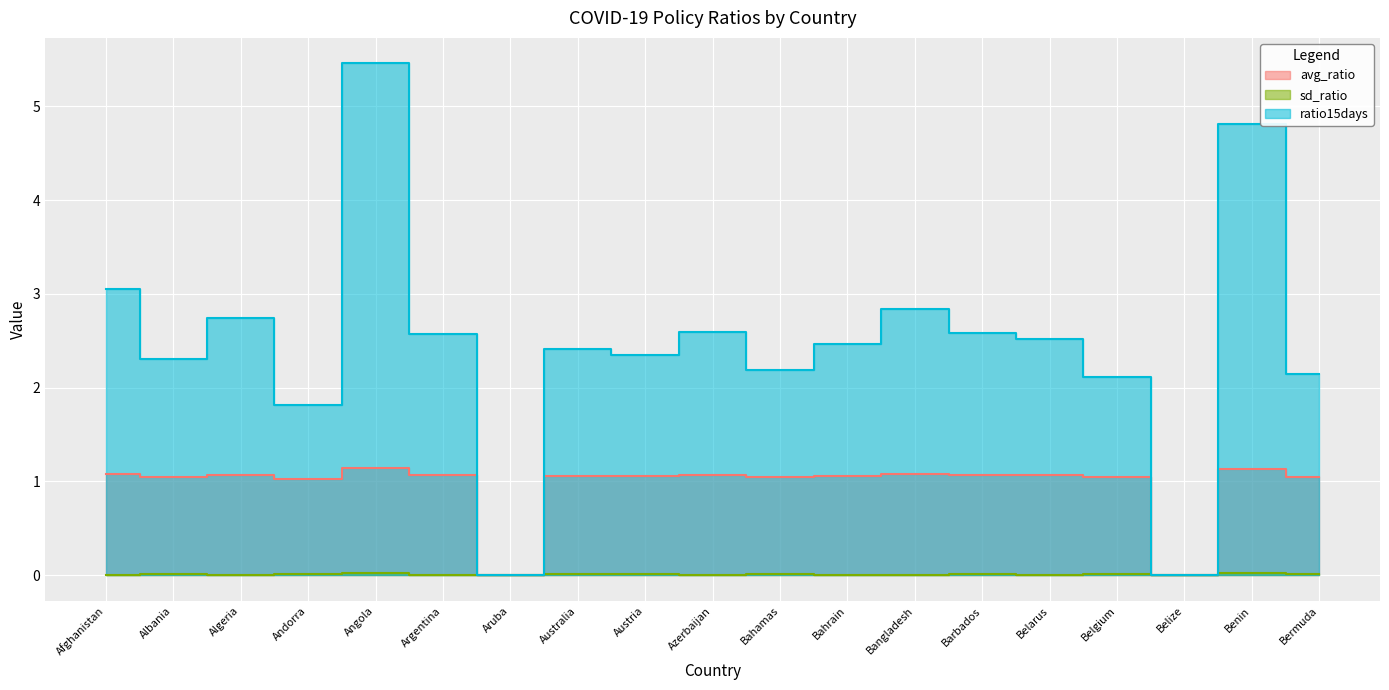

Reading left to right, transcribe all the data shown in this chart.

avg_ratio: 1.1	1.1	1.1	1.0	1.1	1.1	0.0	1.1	1.1	1.1	1.0	1.1	1.1	1.1	1.1	1.0	0.0	1.1	1.0
sd_ratio: 0.0	0.0	0.0	0.0	0.0	0.0	0.0	0.0	0.0	0.0	0.0	0.0	0.0	0.0	0.0	0.0	0.0	0.0	0.0
ratio15days: 3.0	2.3	2.7	1.8	5.5	2.6	0.0	2.4	2.3	2.6	2.2	2.5	2.8	2.6	2.5	2.1	0.0	4.8	2.1